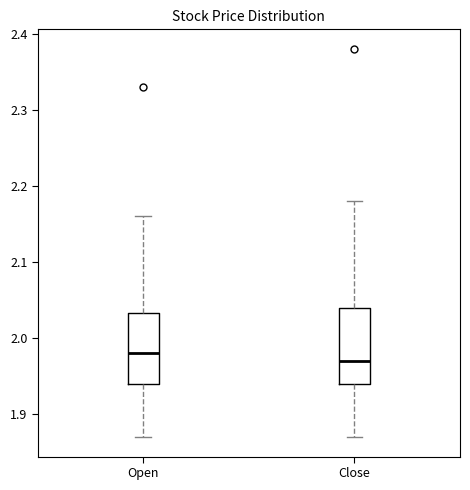

Where does the lower whisker of the box for Open end on the y-axis? The values are not printed on the chart, so give them approximately, as read against the axis.

1.87